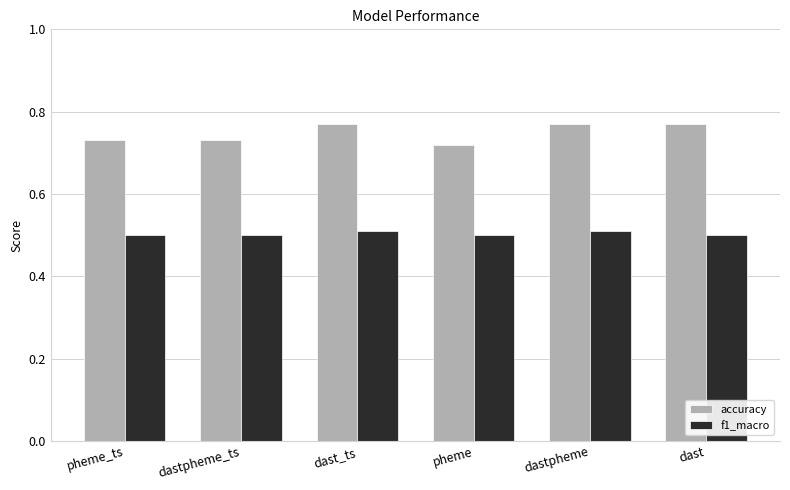

At how many categories does at least one series exceed 0?

6